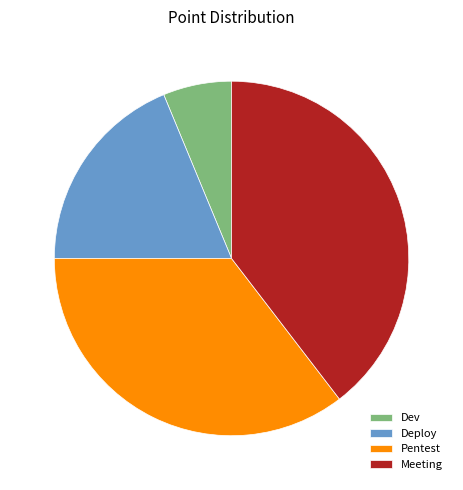

Rank the categories by value from lowest to highest.

Dev, Deploy, Pentest, Meeting